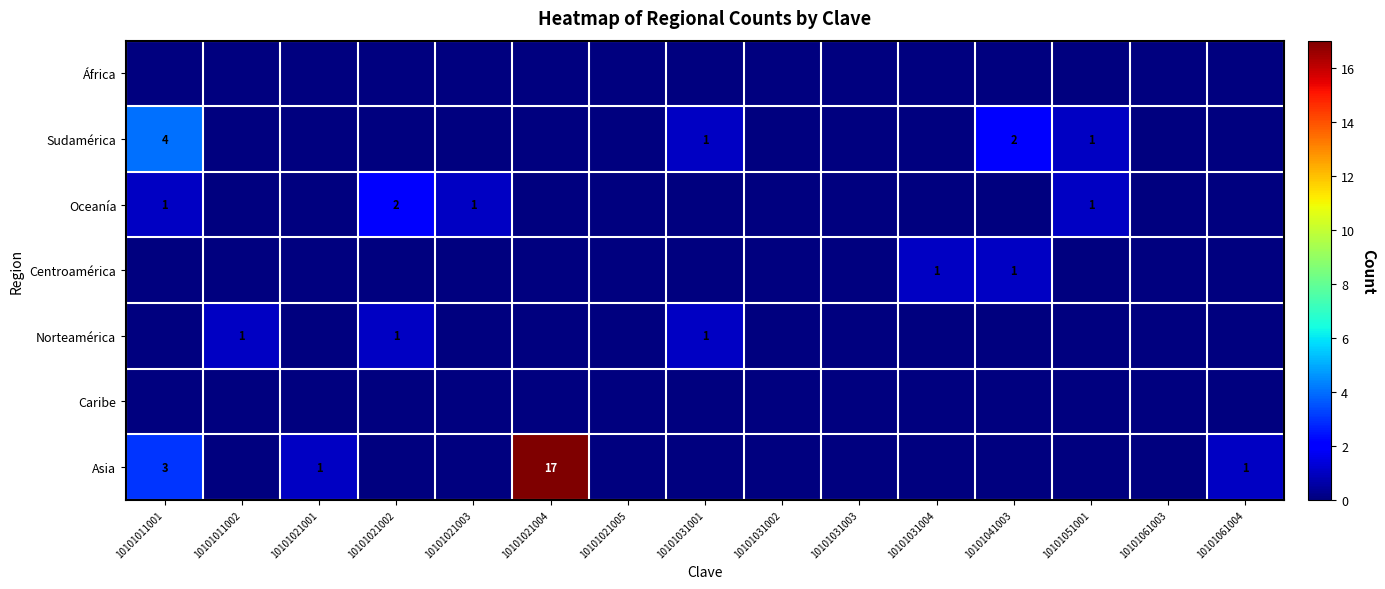

What is the difference between the maximum and minimum values in the Sudamérica series?

4